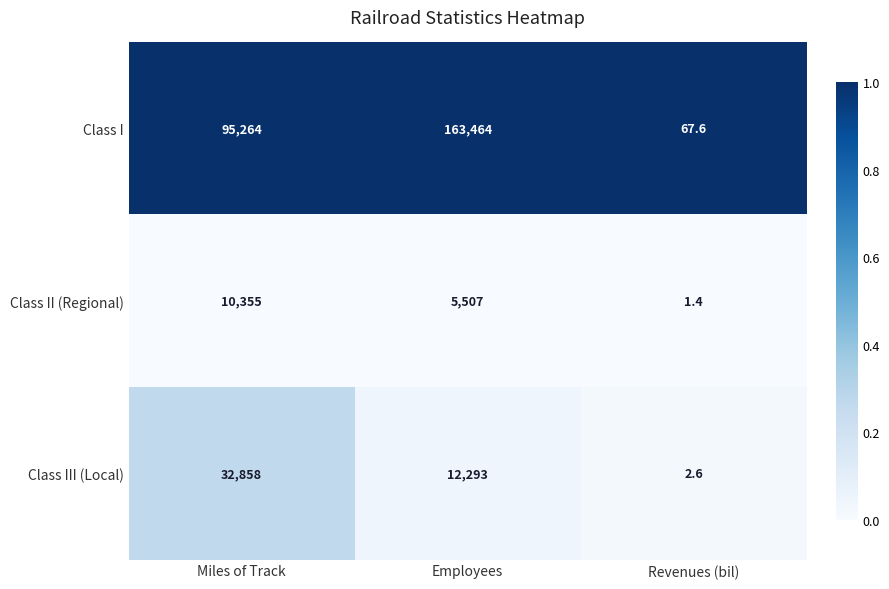

Read the Class III (Local) value at Revenues (bil).

2.6